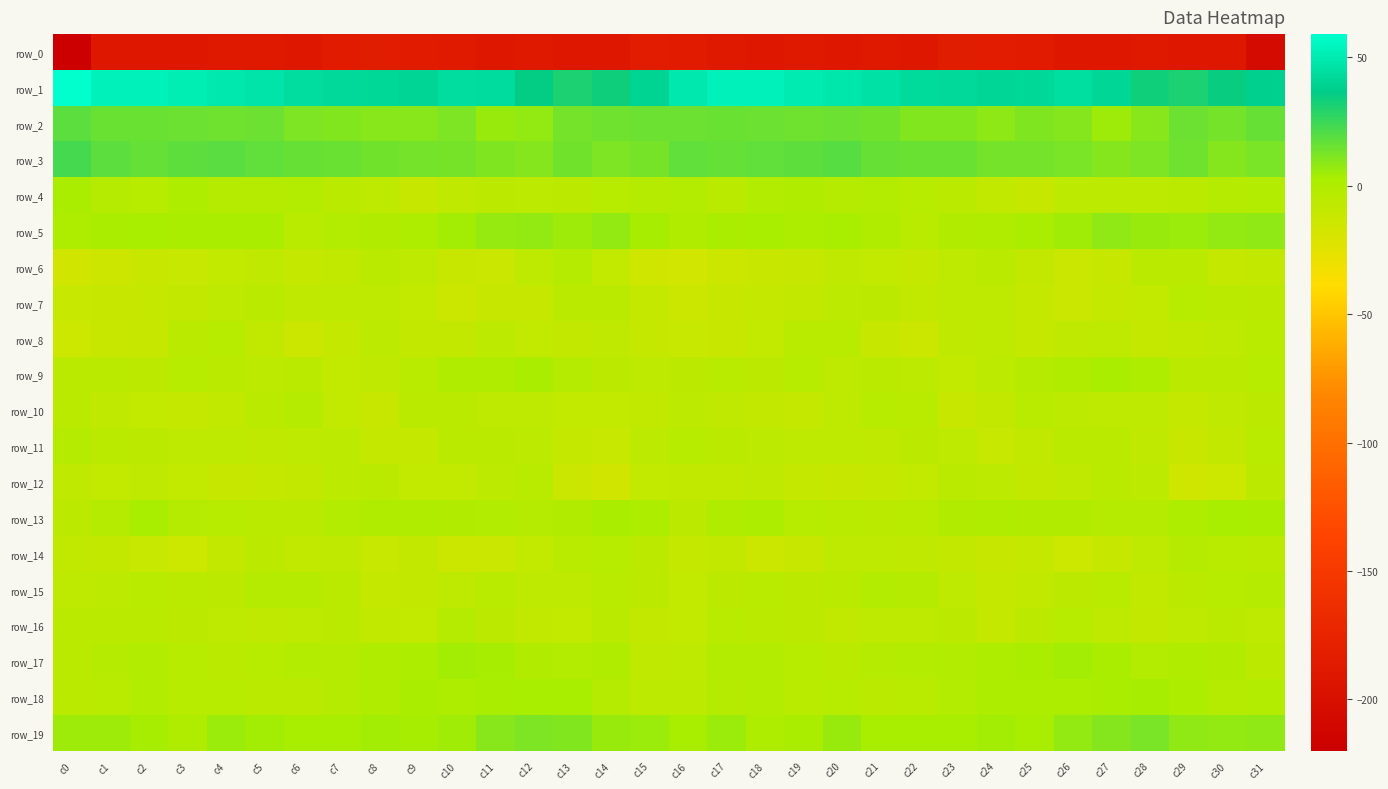

Is the value of row_11 at c12 greater than the value of row_12 at c26?

Yes